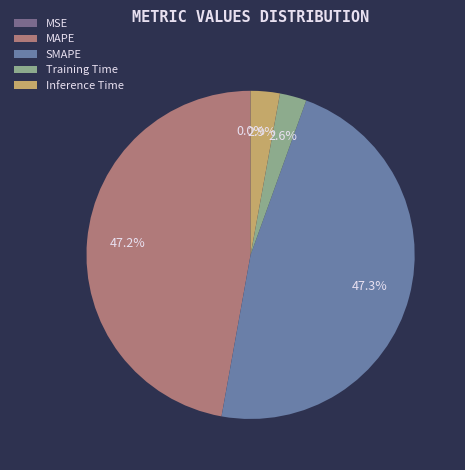

To the nearest percent, what is the average slice percentage?

20%